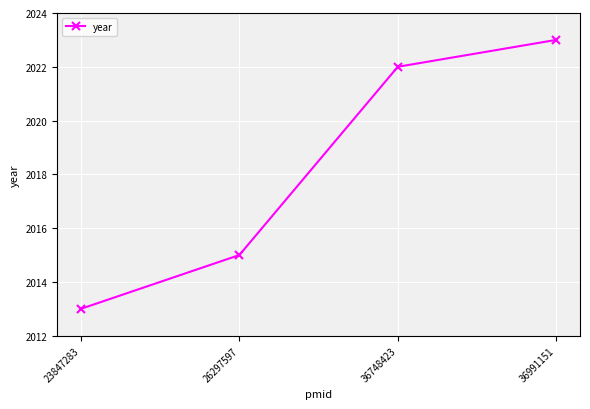

Which category has the highest value across all series?

36991151